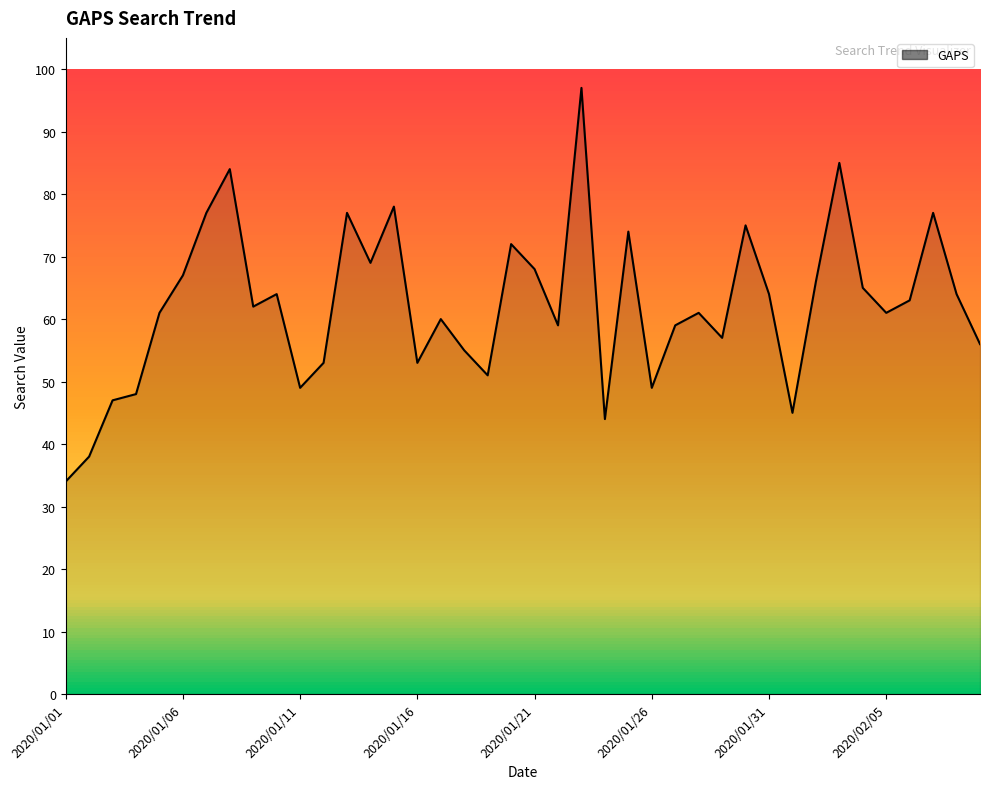

What is the minimum value shown in the chart?

34